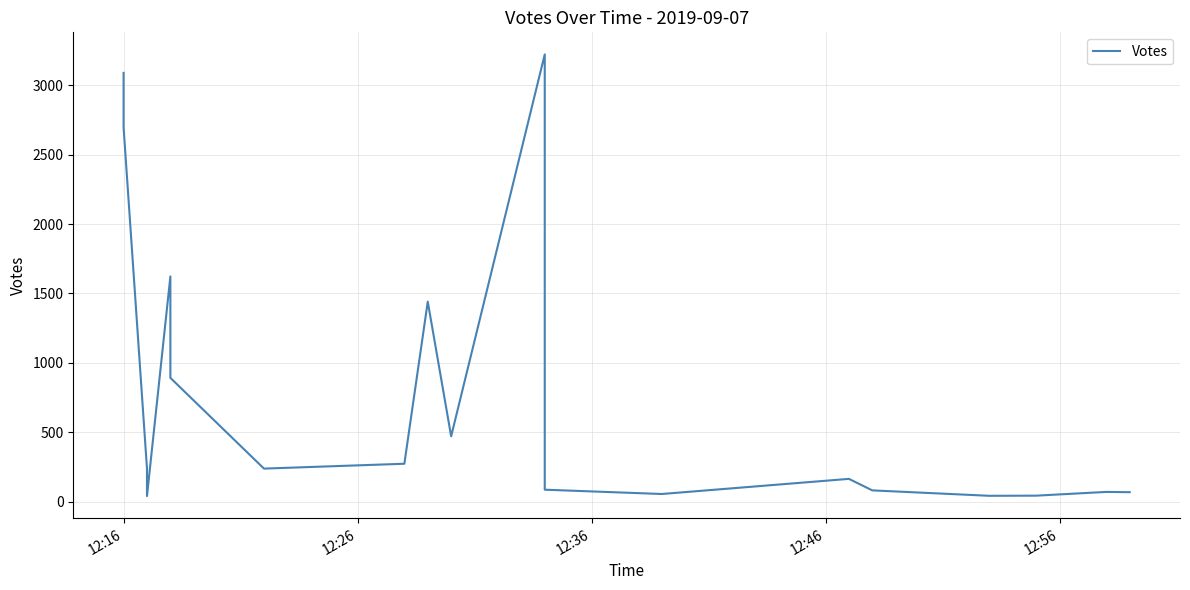

True or false: the data shows 14 at 16.

False